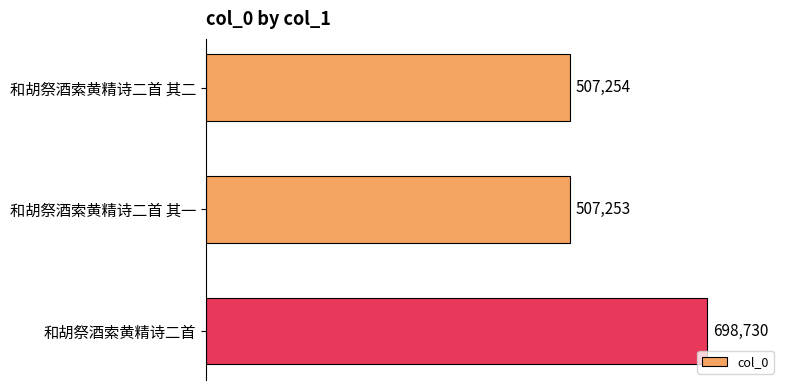

What is the label of the 3rd bar from the bottom?

和胡祭酒索黄精诗二首 其二